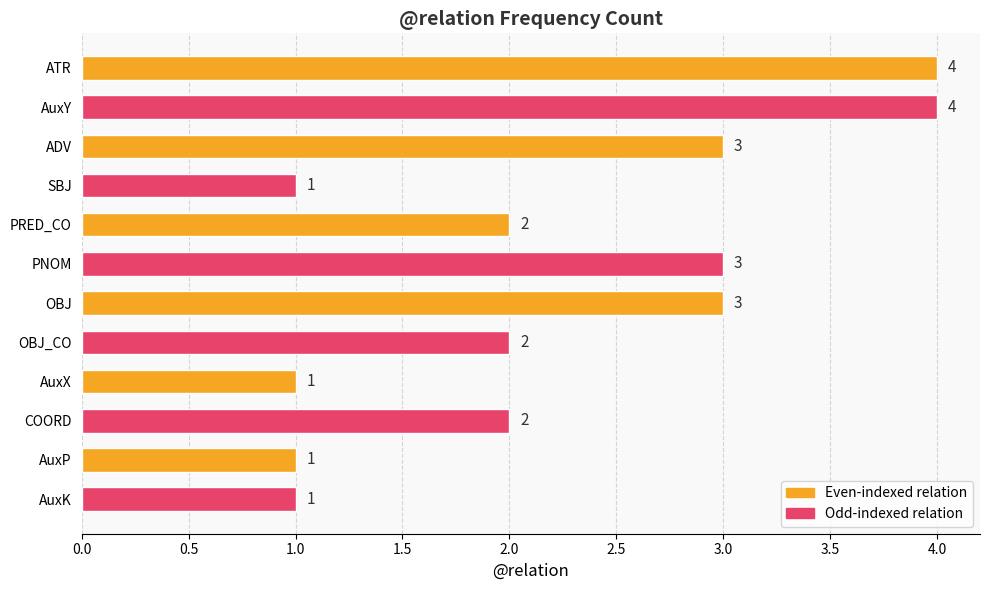

Reading top to bottom, extract all data points from this chart.

4	4	3	1	2	3	3	2	1	2	1	1